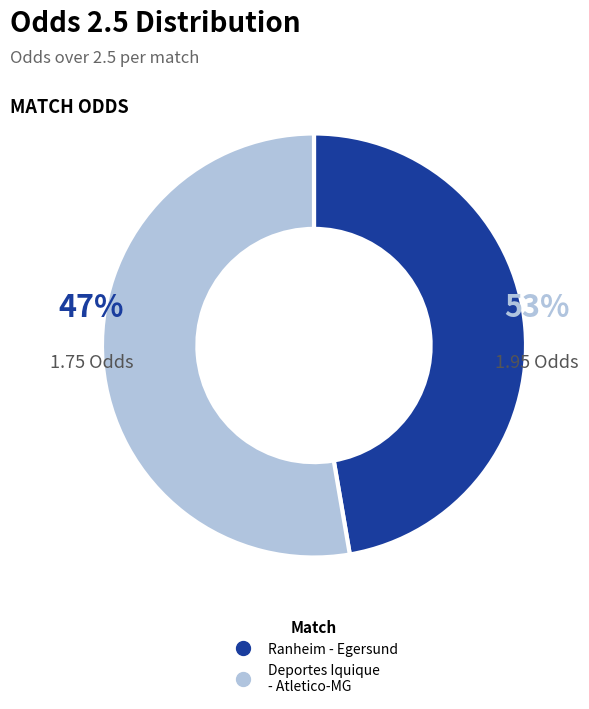

Is 09-05-2025 01:00
Deportes Iquique - Atletico-MG the majority of the pie?

Yes